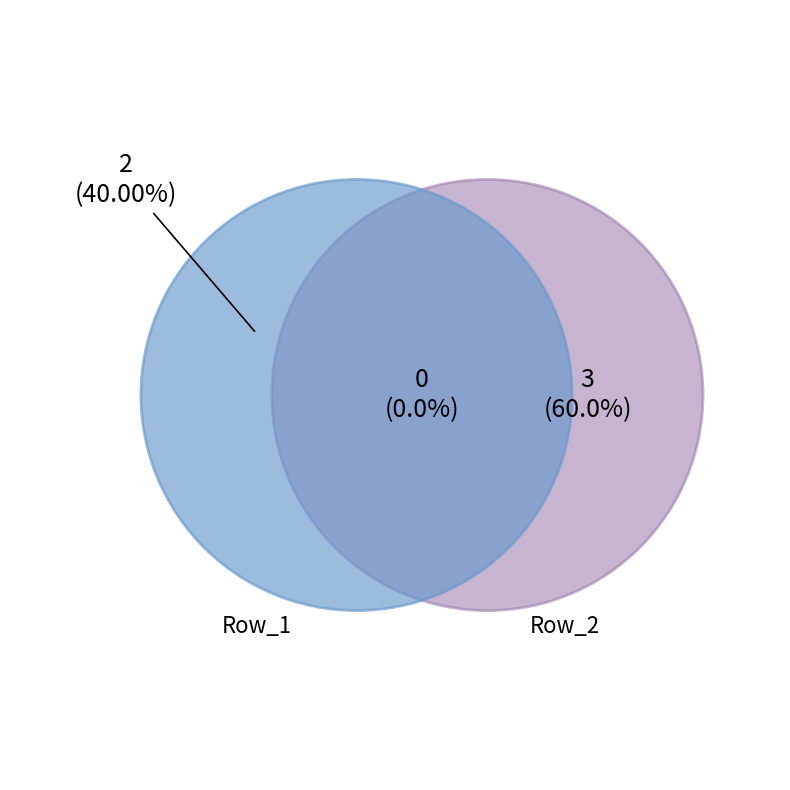

How many segments does this pie chart have?

2